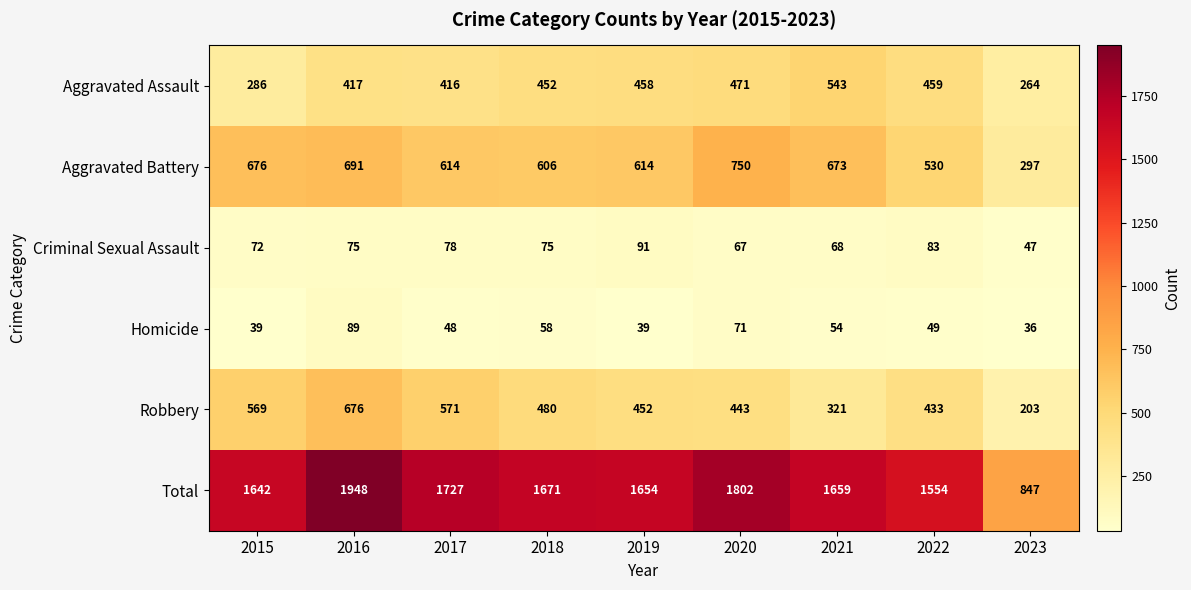

How many data points in Aggravated Assault are less than 452?

4